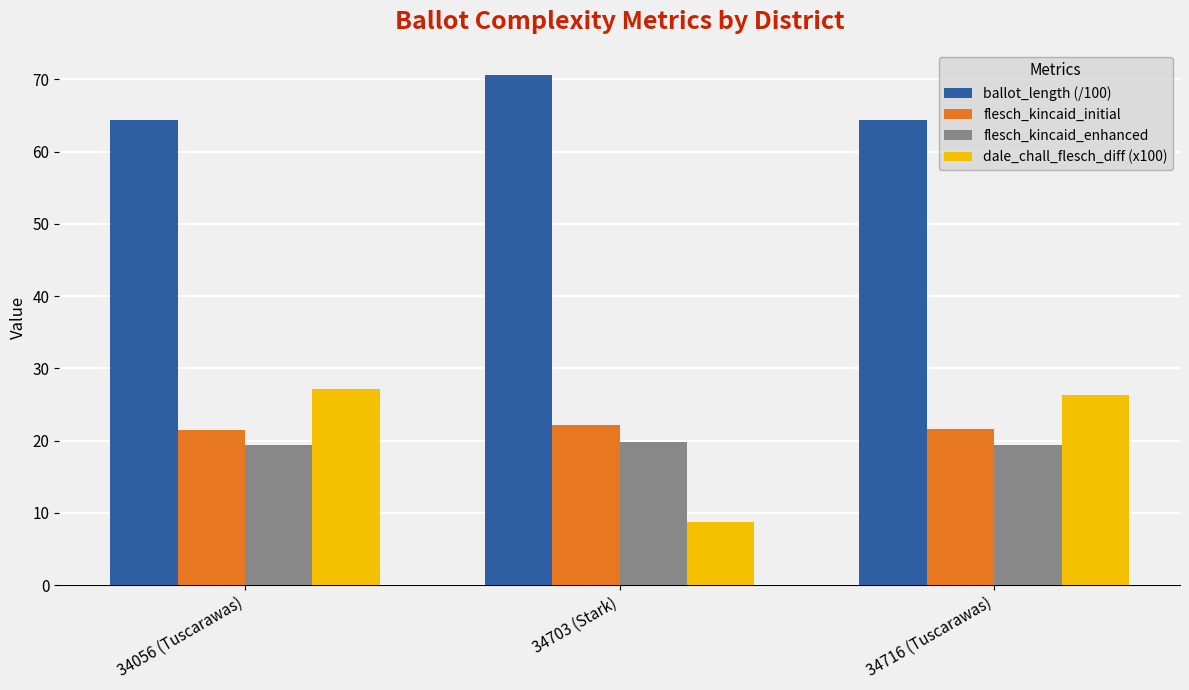

What is the label of the 3rd bar from the right?

34056 (Tuscarawas)